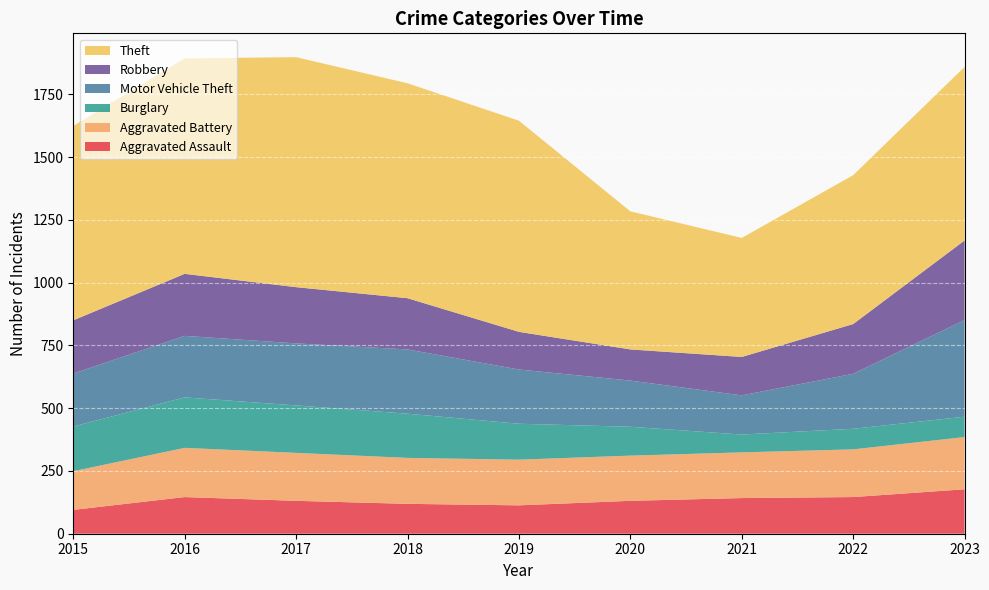

Reading left to right, transcribe all the data shown in this chart.

Aggravated Assault: 95	146	131	119	113	131	142	146	177
Aggravated Battery: 154	196	191	183	182	180	182	190	208
Burglary: 178	201	189	176	143	115	71	82	81
Motor Vehicle Theft: 211	245	247	256	216	184	156	219	385
Robbery: 212	247	224	204	150	124	153	198	317
Theft: 774	858	916	856	841	550	474	593	691